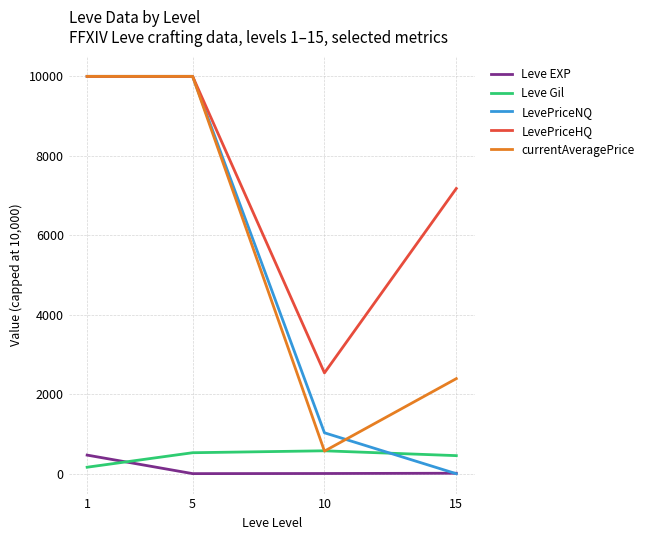

The value of LevePriceNQ at 15 is 5772.1. True or false?

False